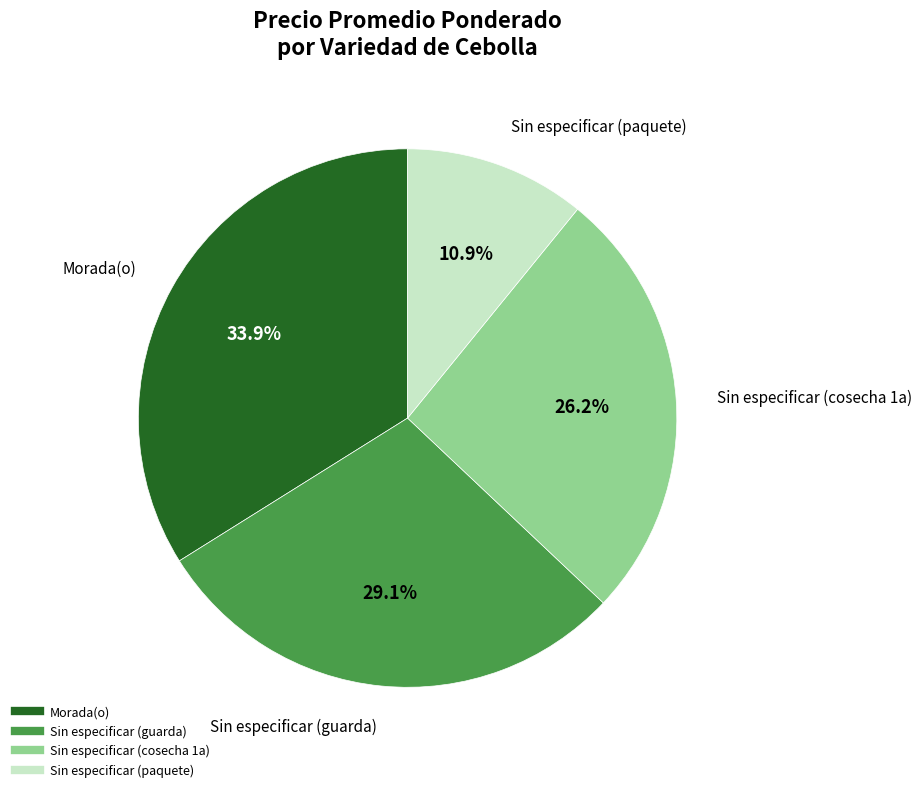

To the nearest percent, what percentage of the pie is Morada(o)?

34%